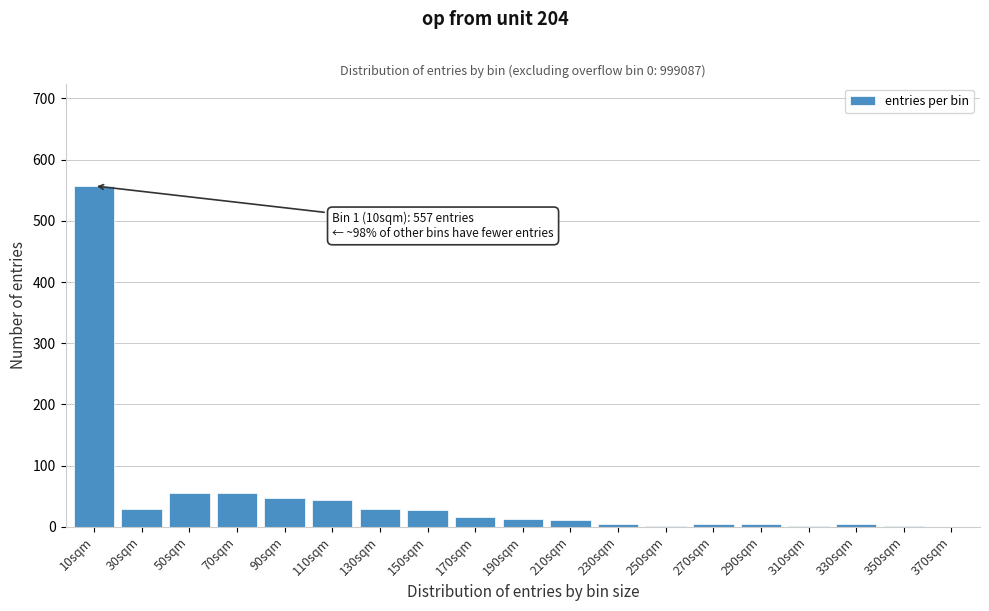

What is the change in value from 30sqm to 90sqm?

+18